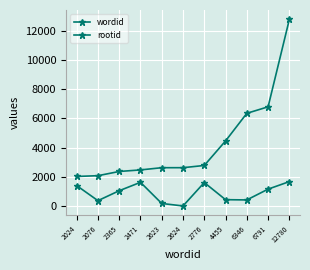

Is this an area chart (filled region under the line)?

No